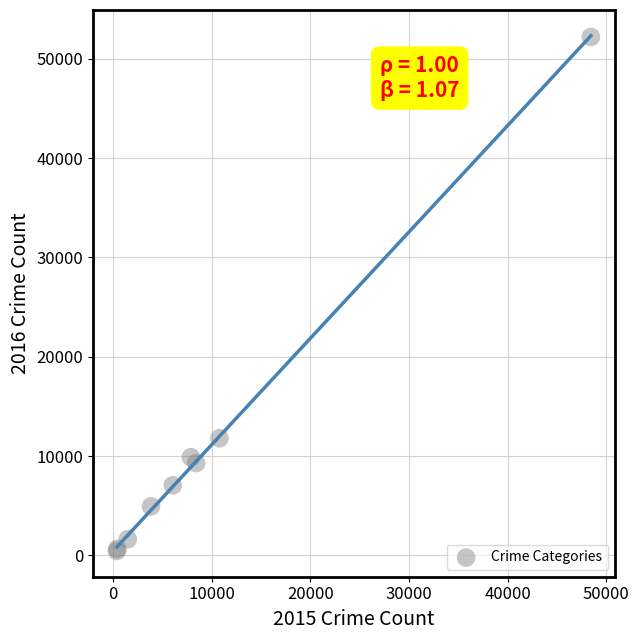

What Y value in the scatter plot is closest to 26321?

11800